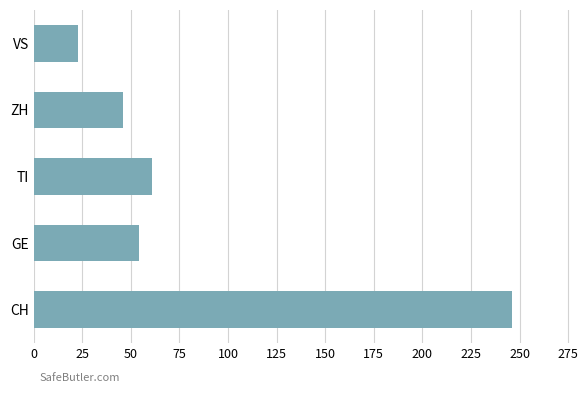

What is the change in value from CH to GE?

-192